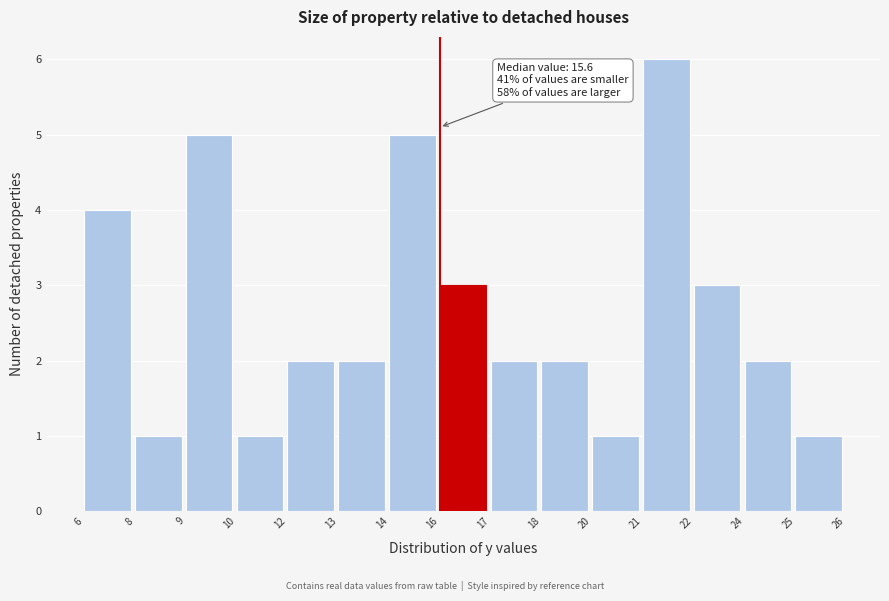

Reading left to right, extract all data points from this chart.

4	1	5	1	2	2	5	3	2	2	1	6	3	2	1